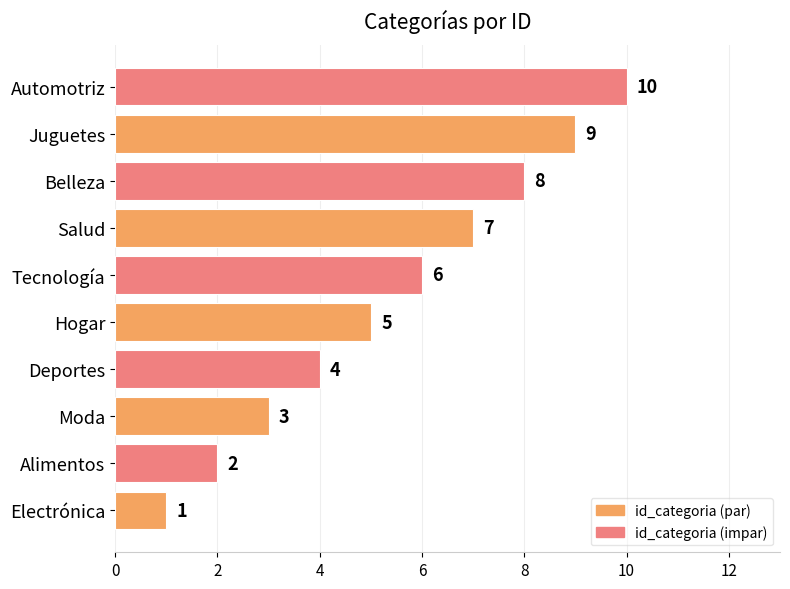

Are the bars grouped side by side (vs. stacked)?

No